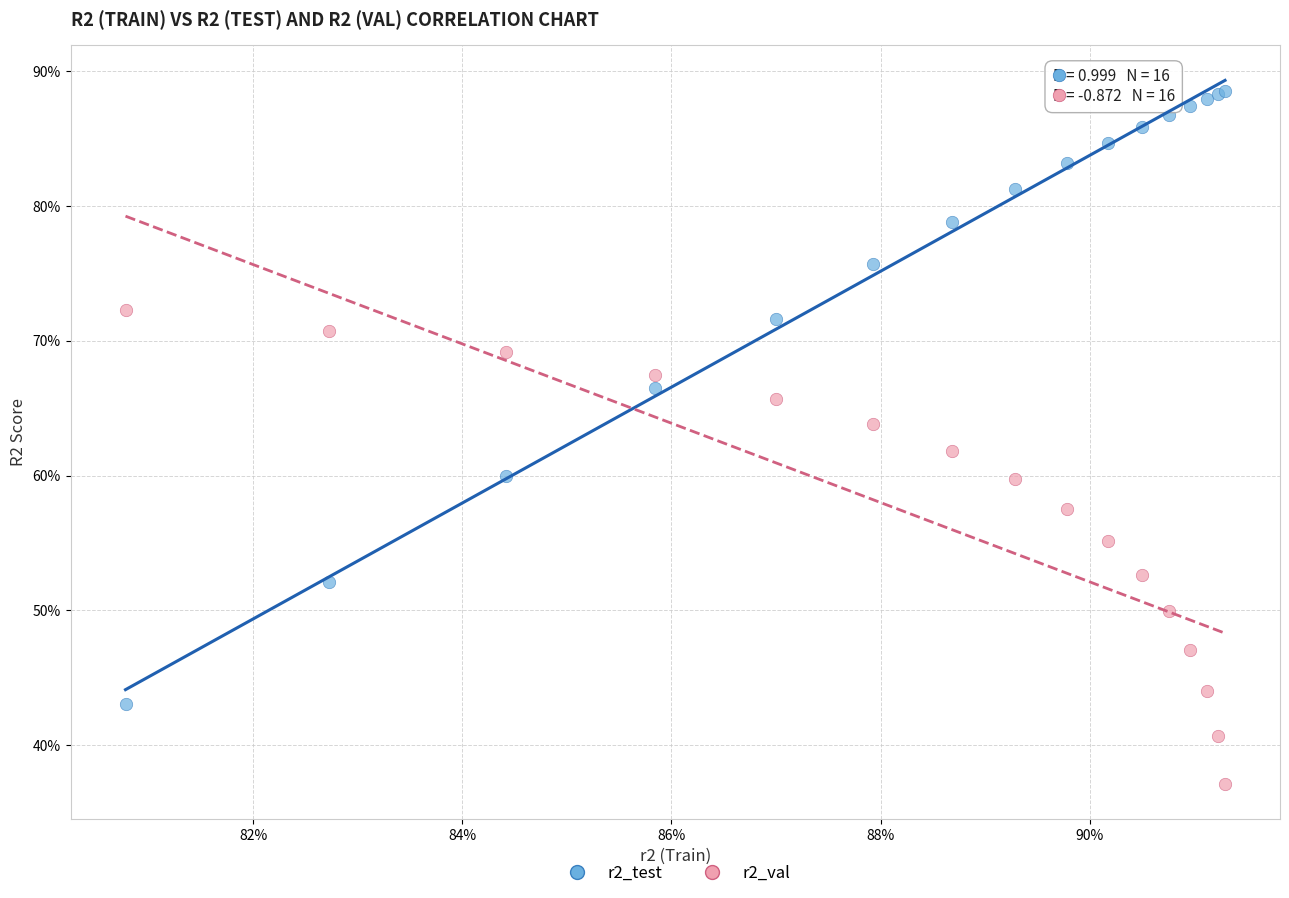

Which series has the widest spread of Y values?

r2_test